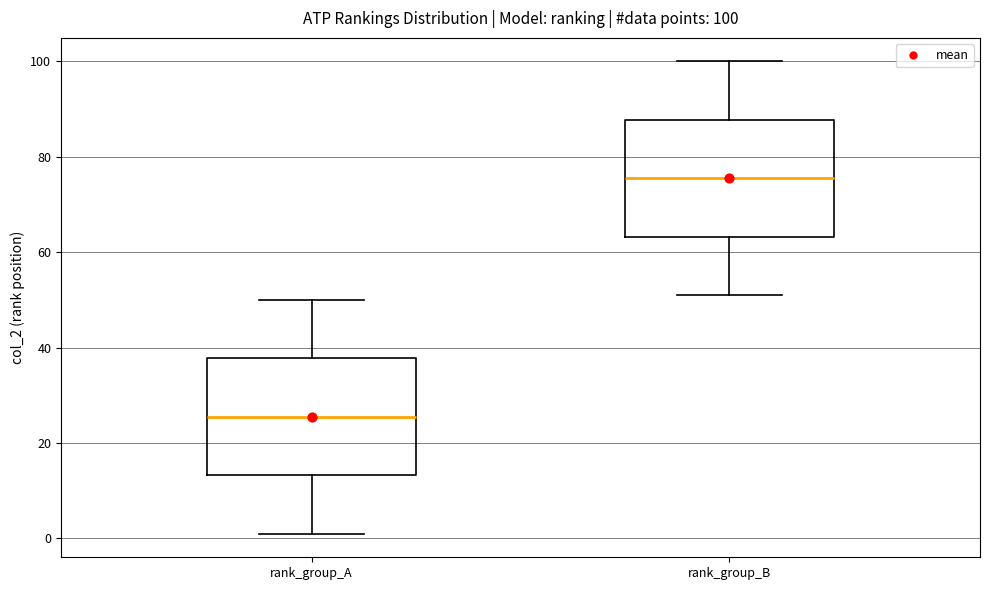

Which box has the highest median line?

rank_group_B